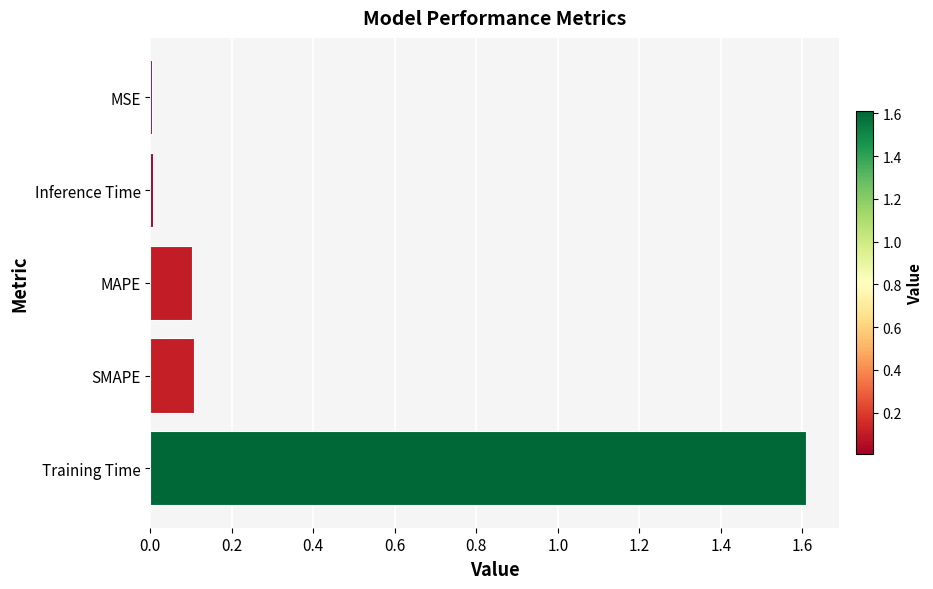

Count the number of data series in this chart.

1